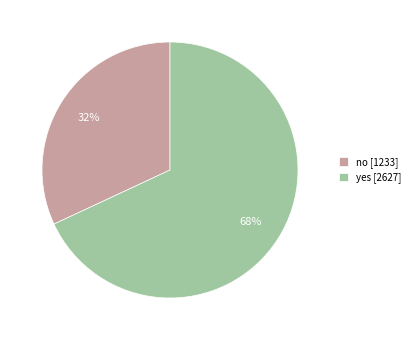

Which category has the smallest portion of the pie?

no